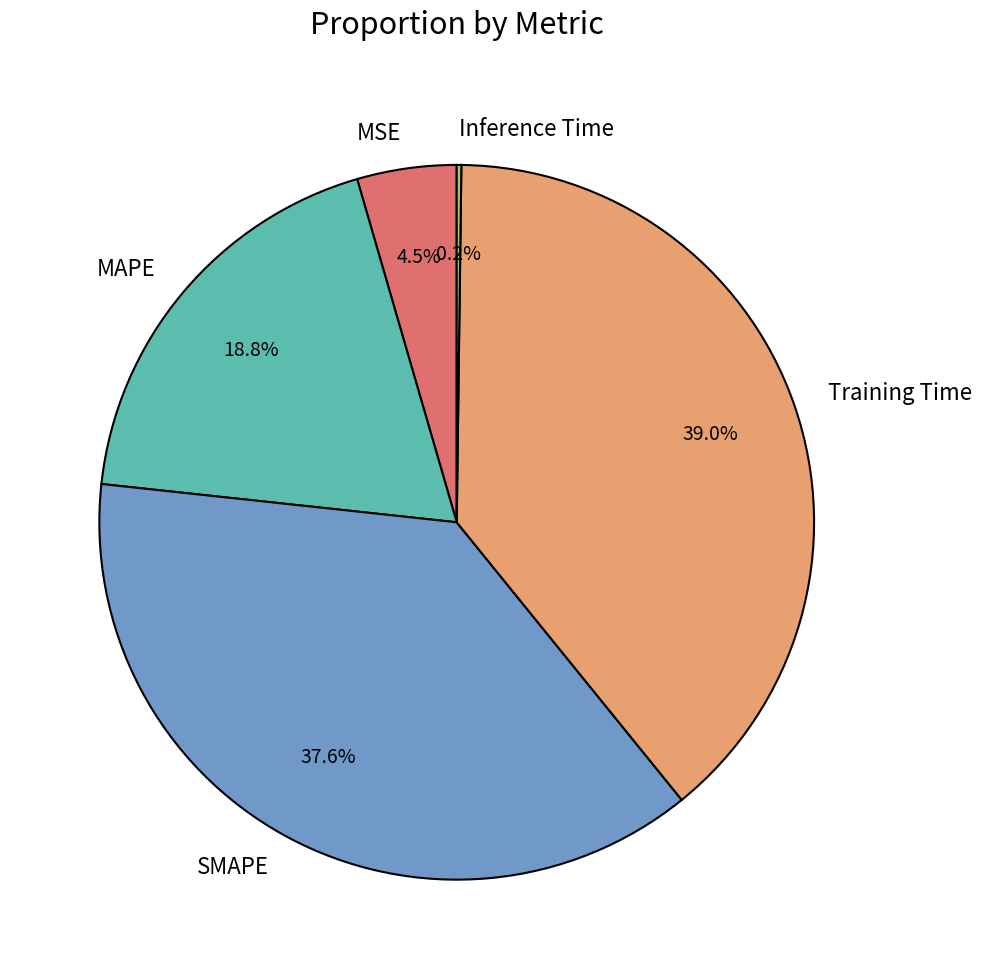

To the nearest percent, what portion does SMAPE represent?

38%